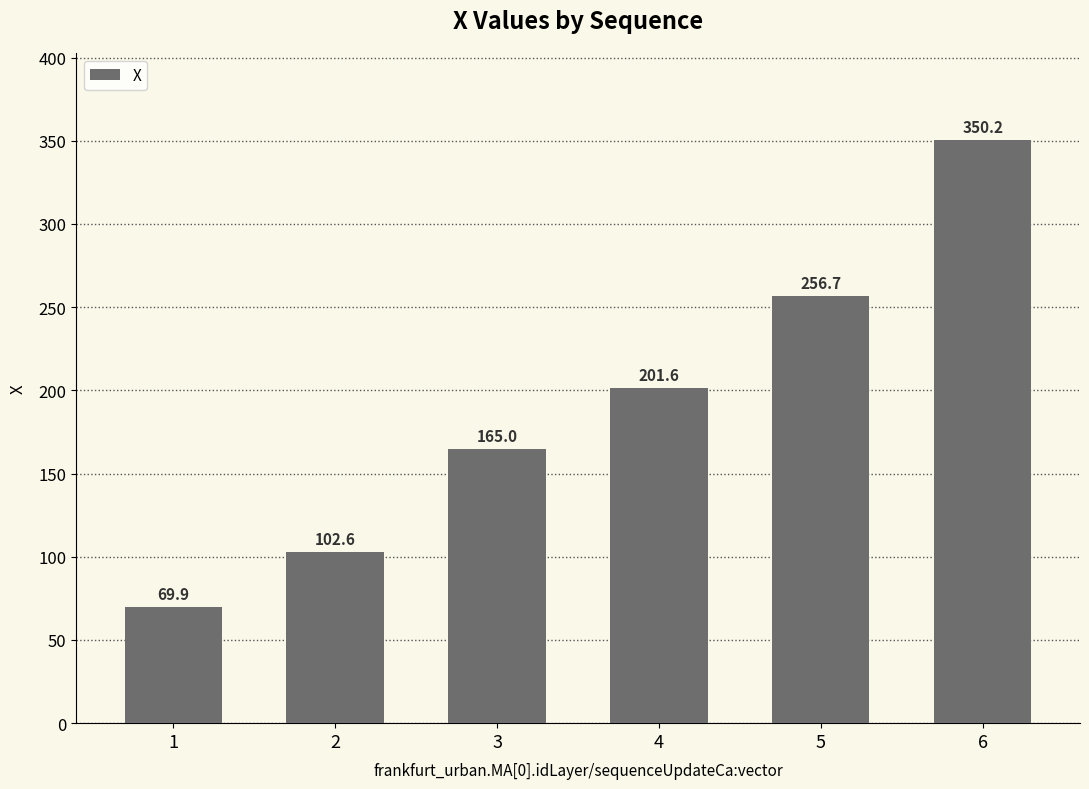

What value does the data have at 6?

350.2